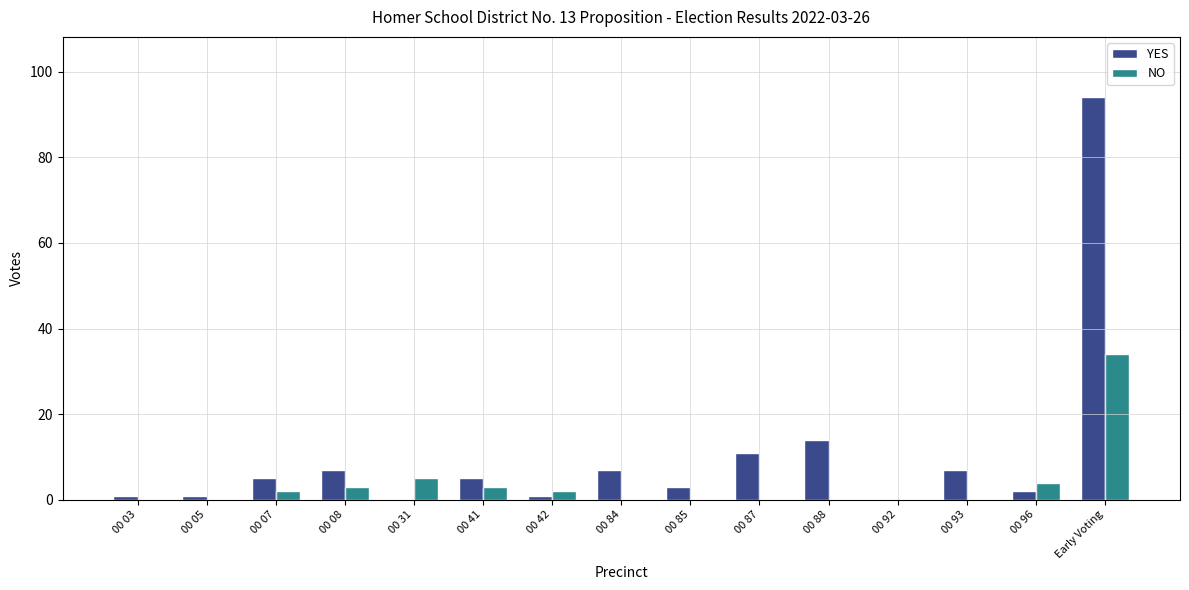

What are all the series names shown in the legend?

YES, NO